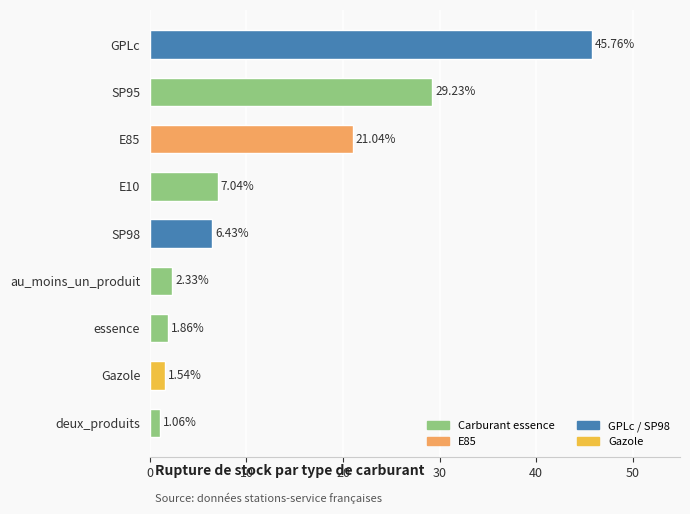

What is the change in value from au_moins_un_produit to Gazole?

-0.8